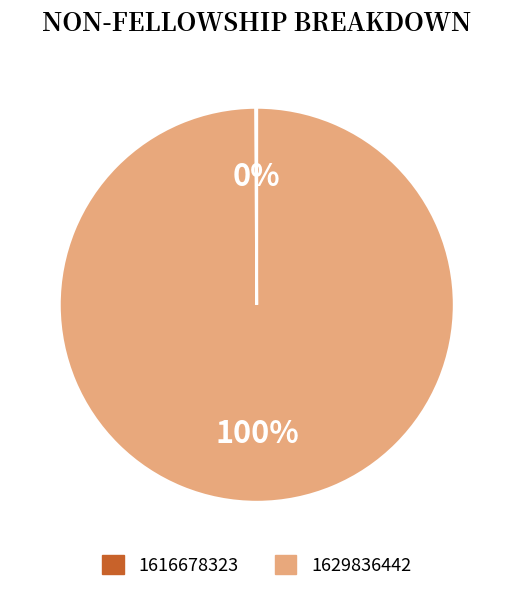

True or false: 1629836442 accounts for 86% of the total.

False